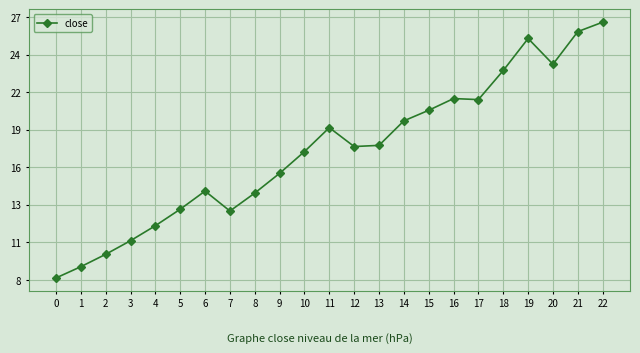

At which category does the chart reach its peak across all series?

22